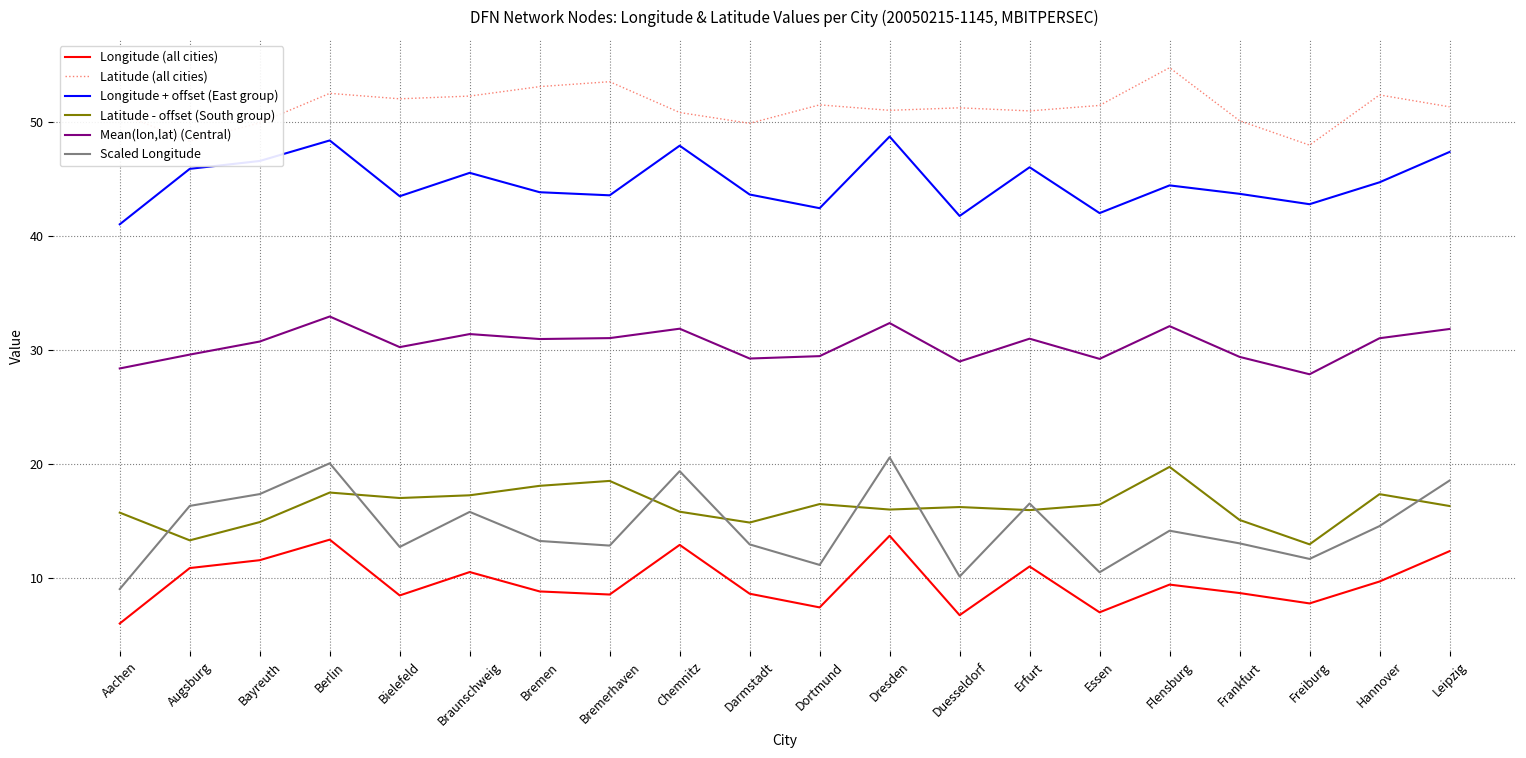

At Augsburg, list the series in order from largest to smallest.

Latitude (all cities), Longitude + offset (East group), Mean(lon,lat) (Central), Scaled Longitude, Latitude - offset (South group), Longitude (all cities)